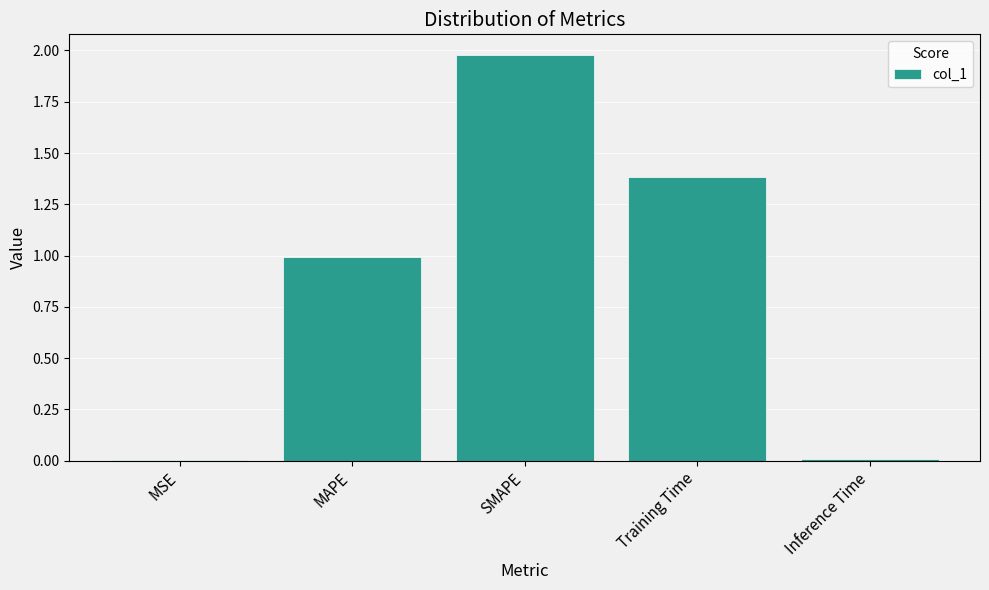

Which has a higher value, MAPE or Inference Time?

MAPE